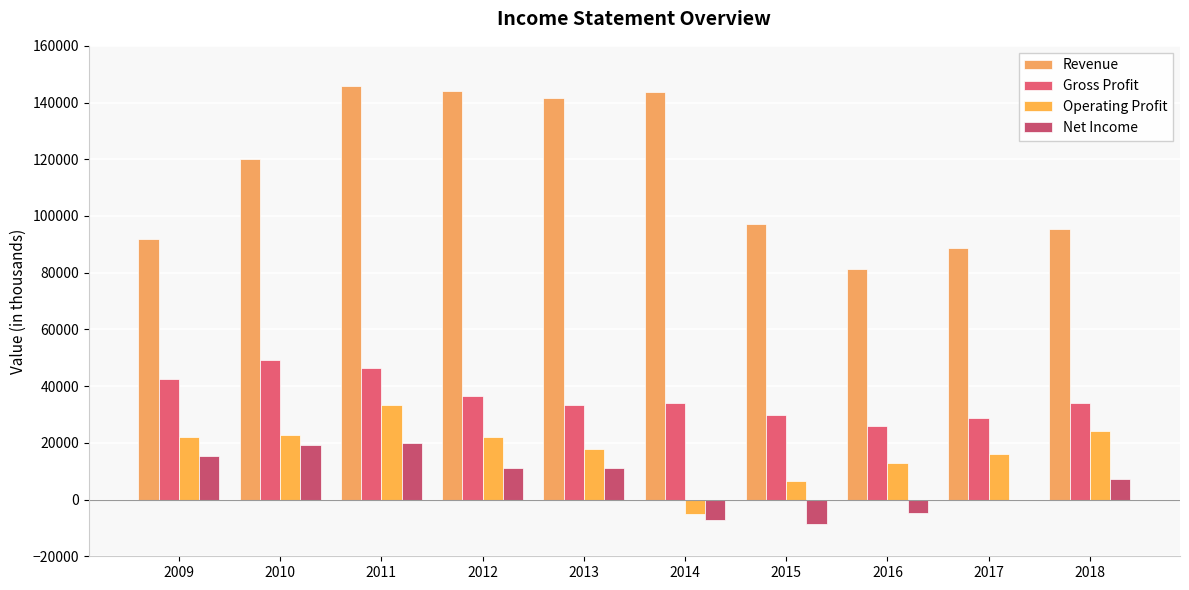

Reading left to right, extract all data points from this chart.

Revenue: 91869	120052	145915	144103	141462	143657	97314	81405	88827	95584
Gross Profit: 42618	49358	46320	36569	33208	34180	29829	25988	28680	34067
Operating Profit: 22044	22712	33390	22104	17727	-4944	6536	12921	16056	24339
Net Income: 15504	19184	20121	11034	11094	-7367	-8450	-4838	-91	7173